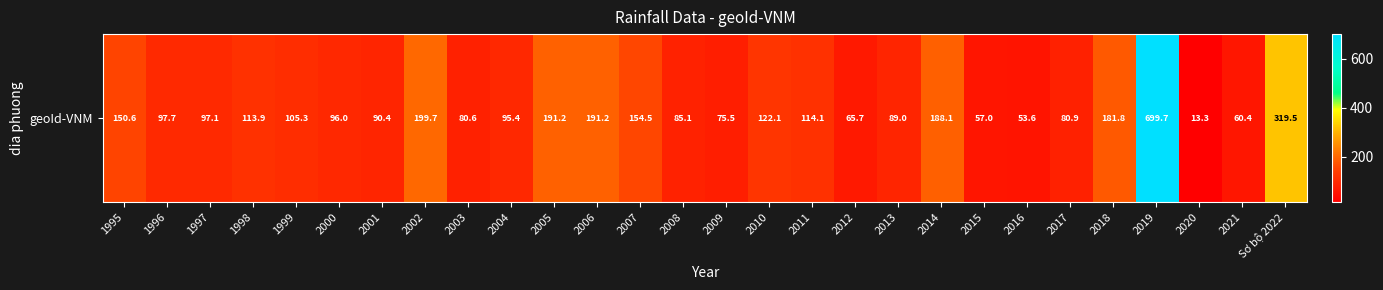

Rank the categories by value from highest to lowest.

2019, Sơ bộ 2022, 2002, 2005, 2006, 2014, 2018, 2007, 1995, 2010, 2011, 1998, 1999, 1996, 1997, 2000, 2004, 2001, 2013, 2008, 2017, 2003, 2009, 2012, 2021, 2015, 2016, 2020